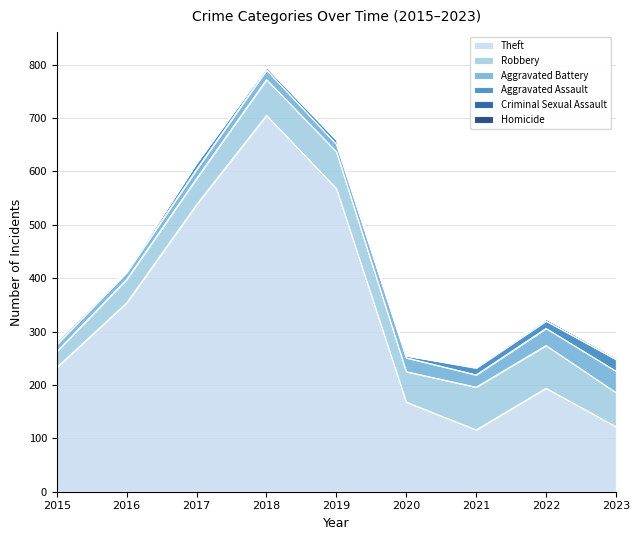

The value of Aggravated Battery at 2021 is 23. True or false?

True